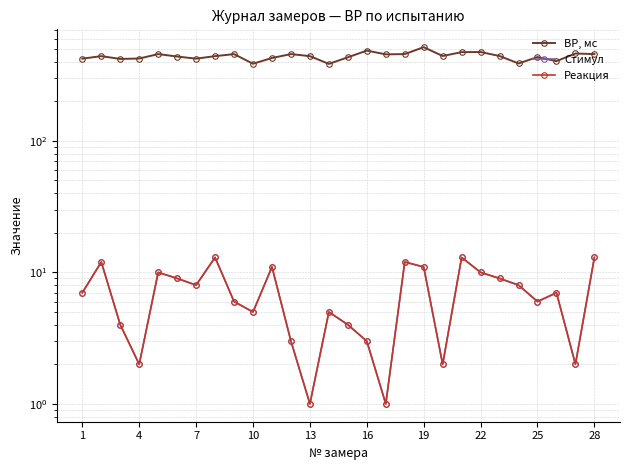

True or false: Реакция and Стимул intersect in this chart.

False